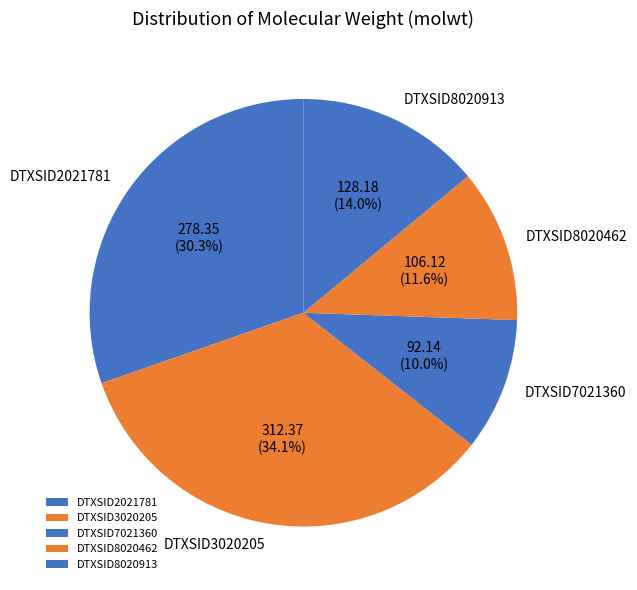

What is the largest slice in the pie chart?

DTXSID3020205